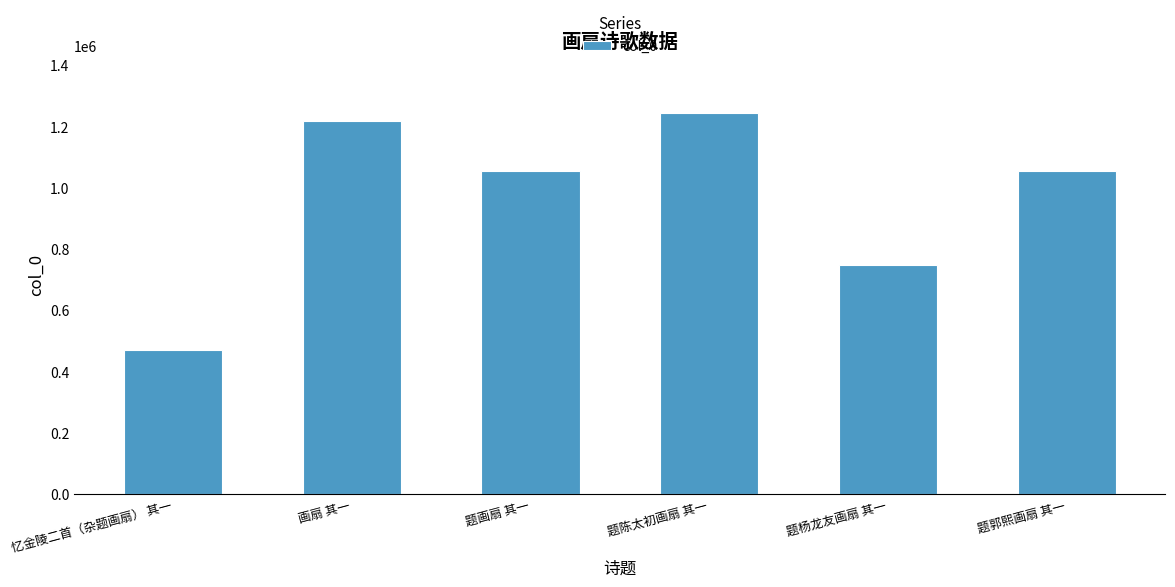

Read the value at 题郭熙画扇 其一, to the nearest 100.

1055700